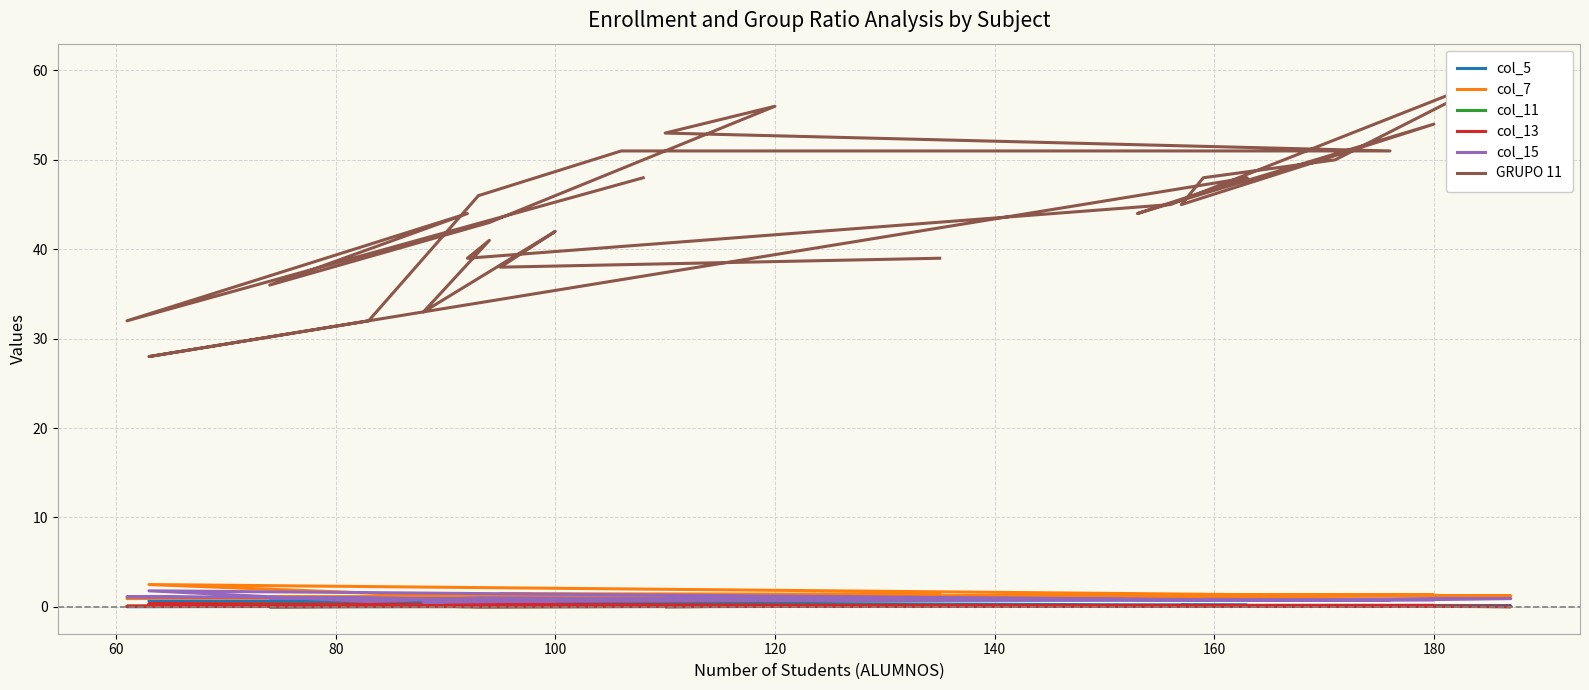

Between 120 and 14, which series saw the biggest shift?

GRUPO 11